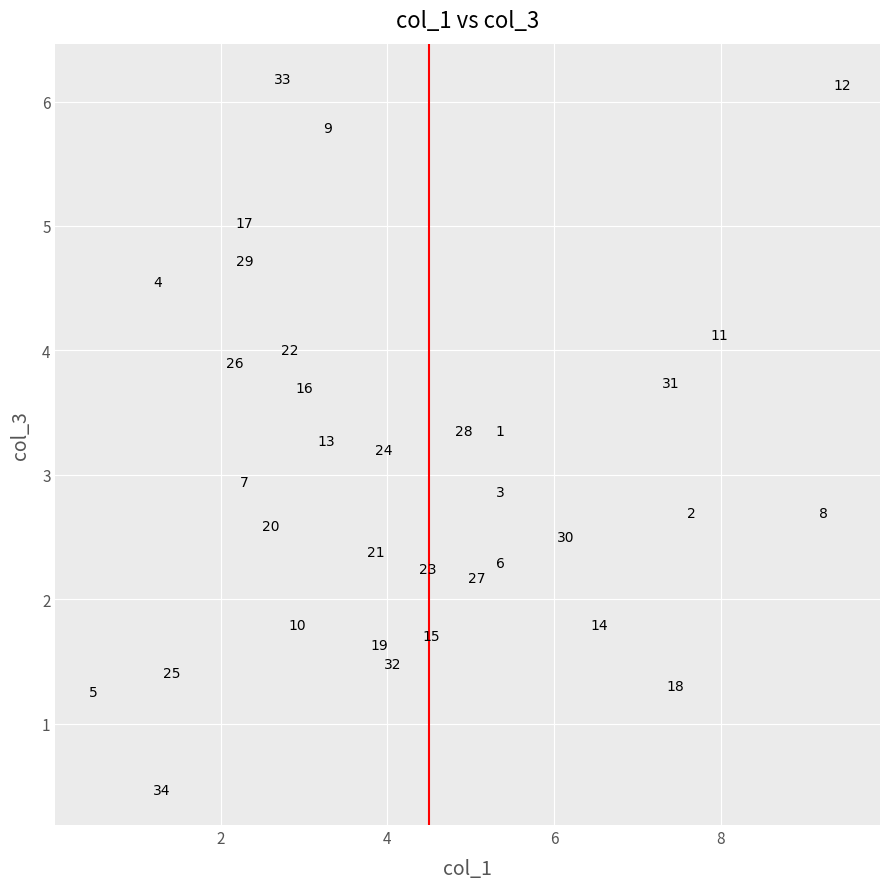

What is the range of Y values (max minus min)?

5.7